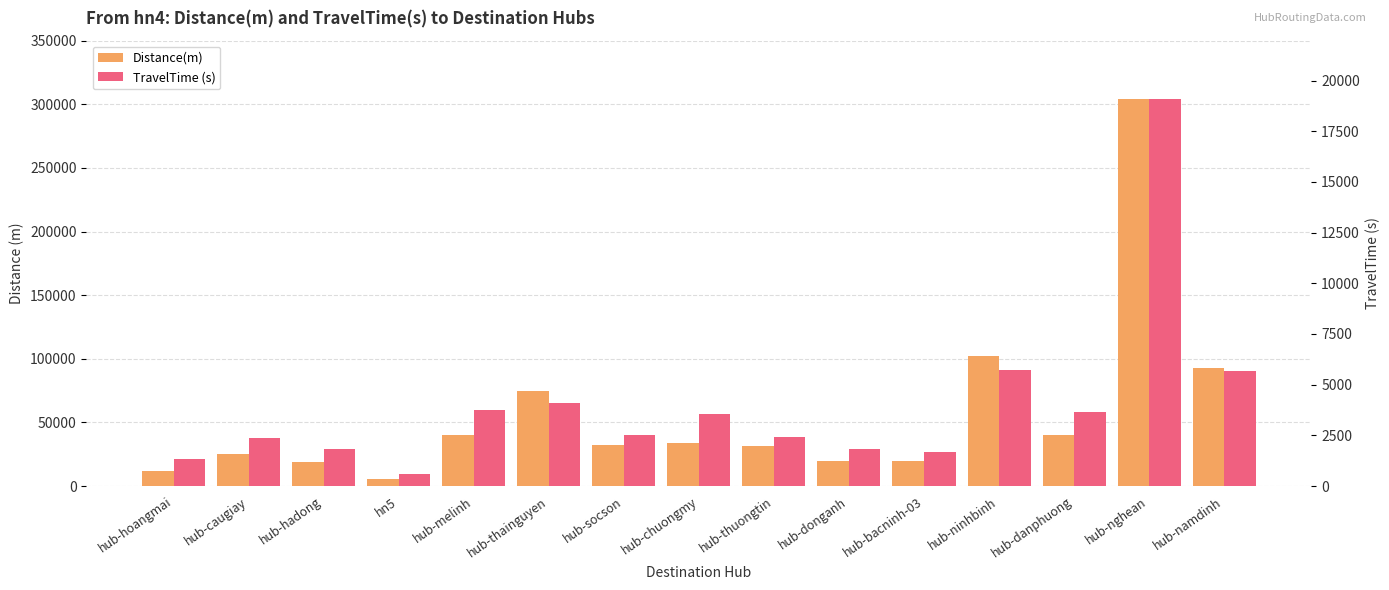

The Distance(m) series shows 19625 at hub-bacninh-03. True or false?

True